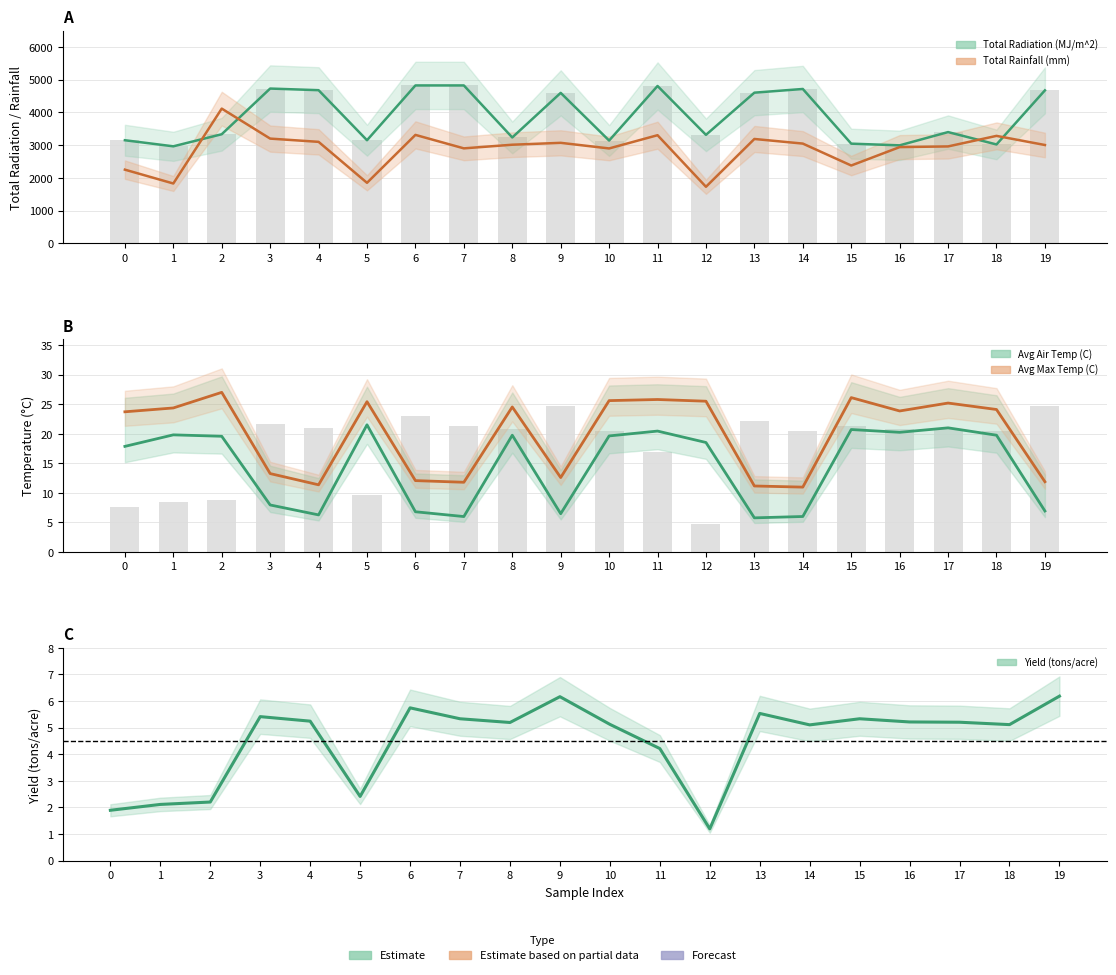

What is the total value across all series at 13?

7830.7